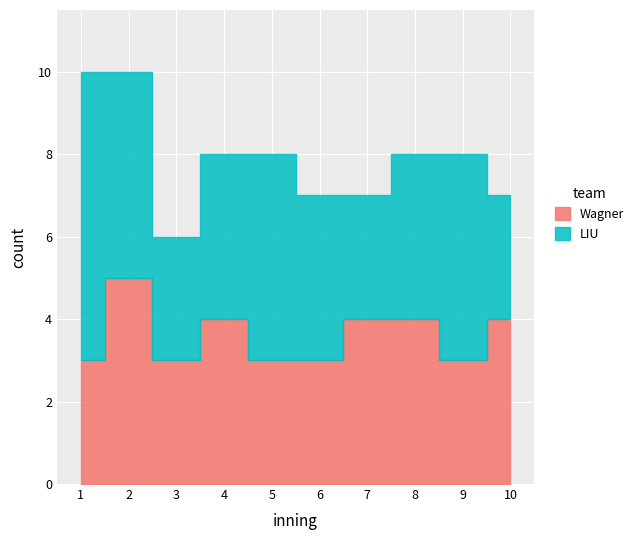

Between 9 and 2, which is larger?

2